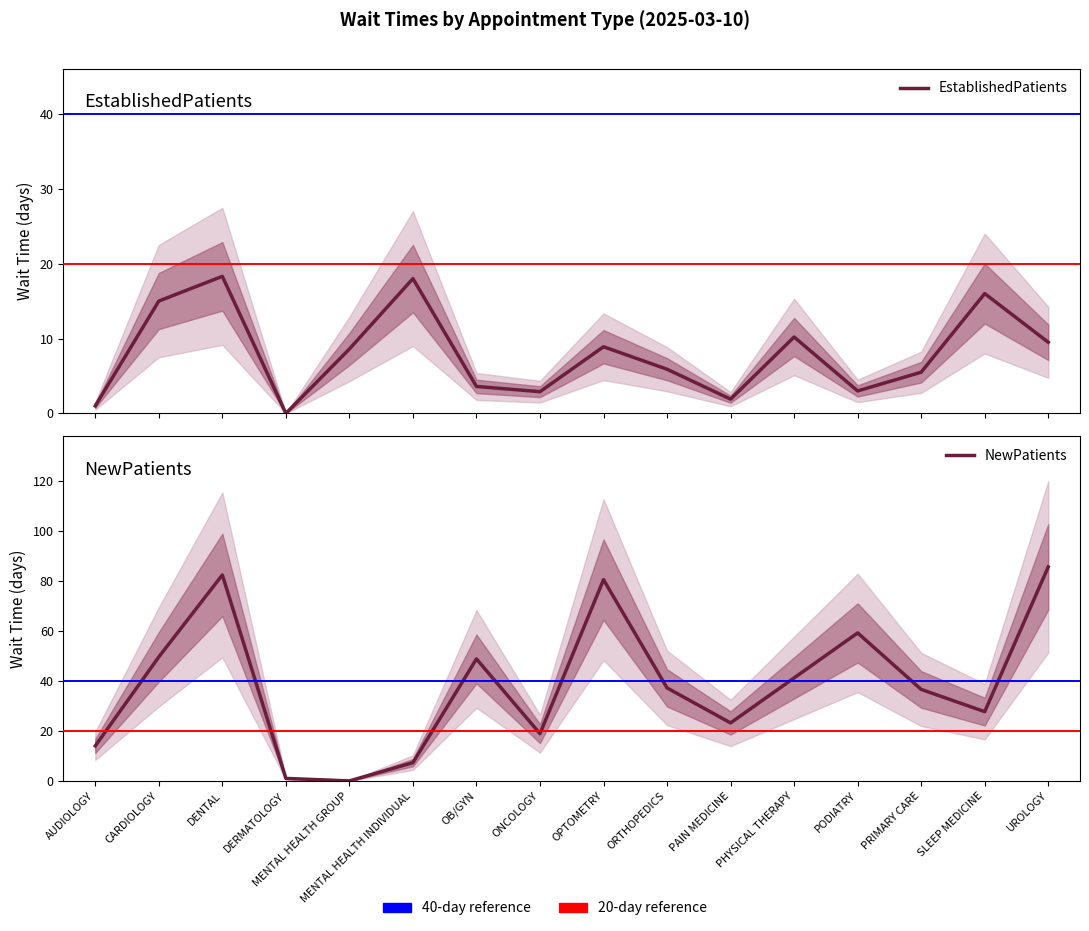

Is the value of EstablishedPatients at ORTHOPEDICS greater than the value of NewPatients at PRIMARY CARE?

No